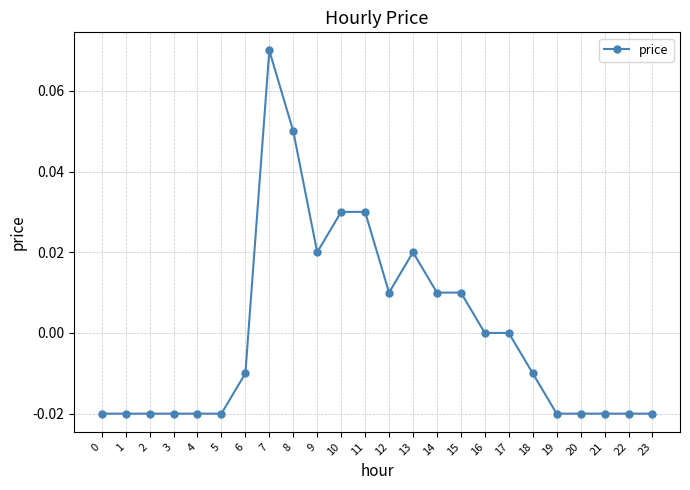

The value at 13 is 0.0. True or false?

True